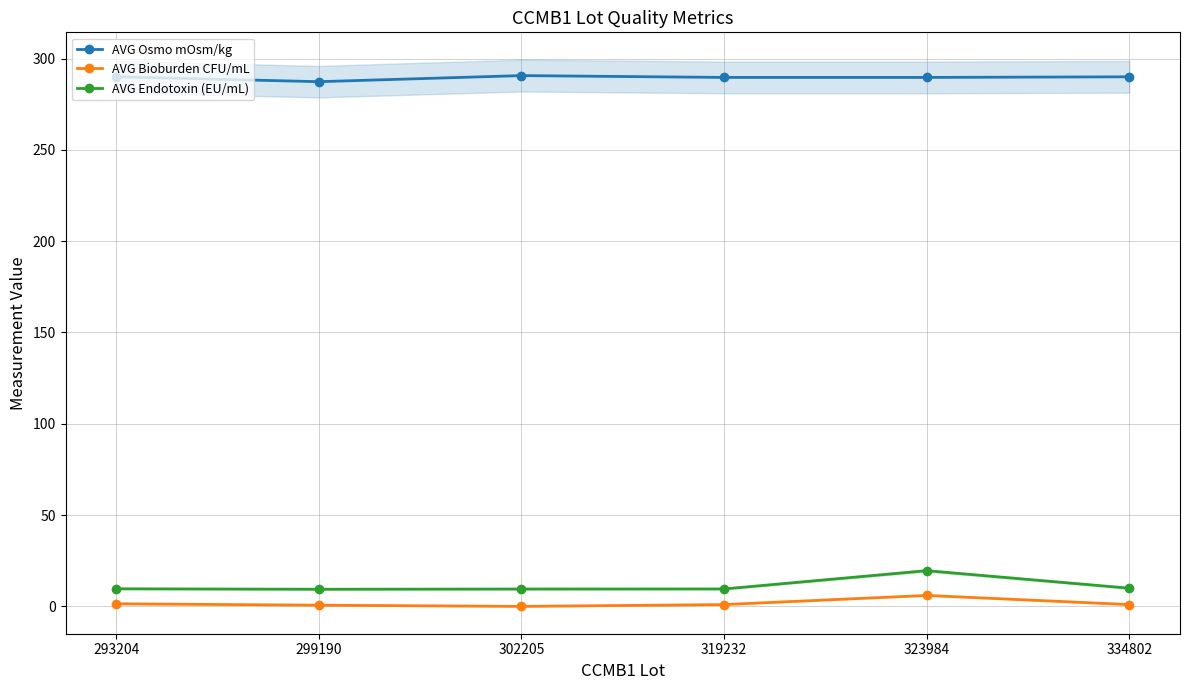

Between 319232 and 323984, which series saw the biggest shift?

AVG Endotoxin (EU/mL)